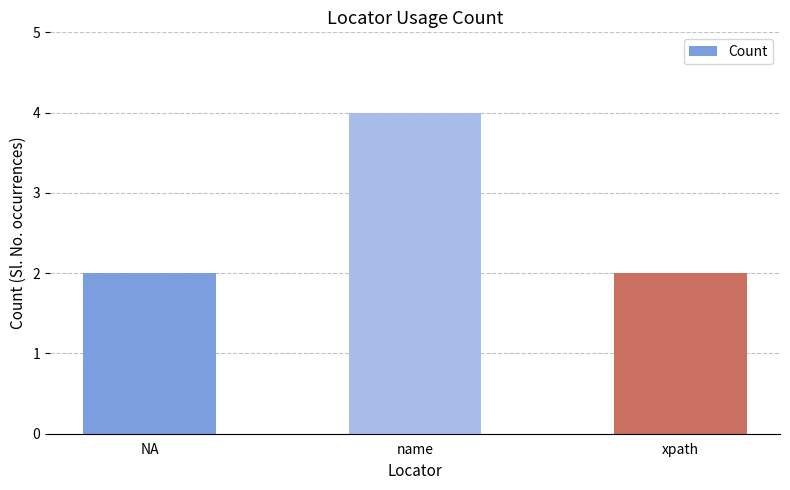

Approximately how many times larger is the value at xpath compared to NA?

1.0